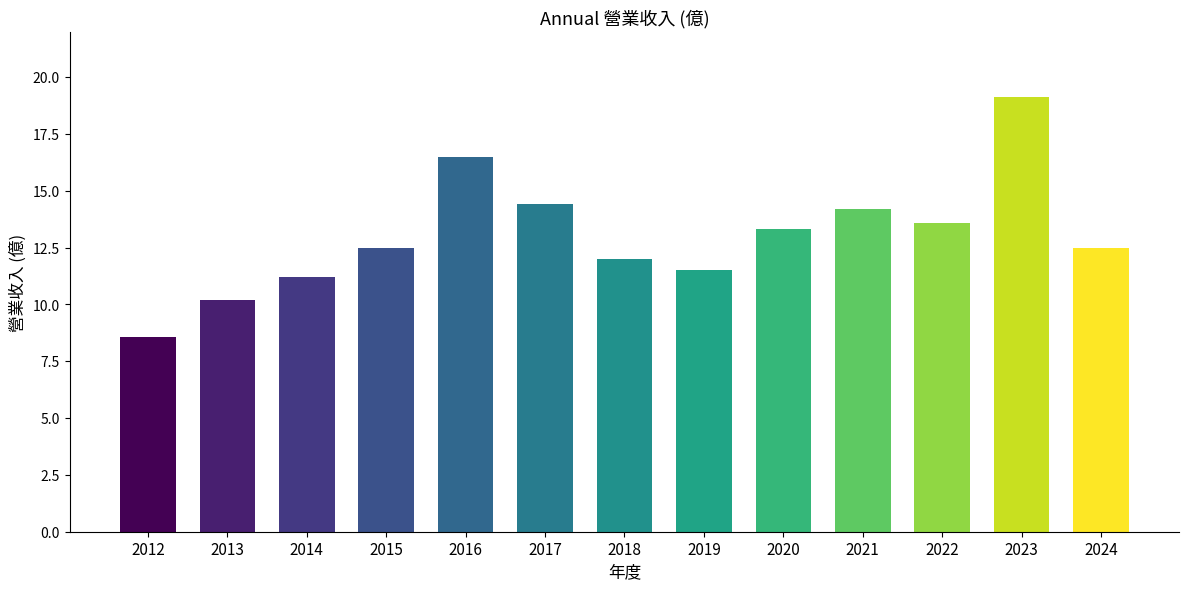

At which category does the chart reach its peak across all series?

2023